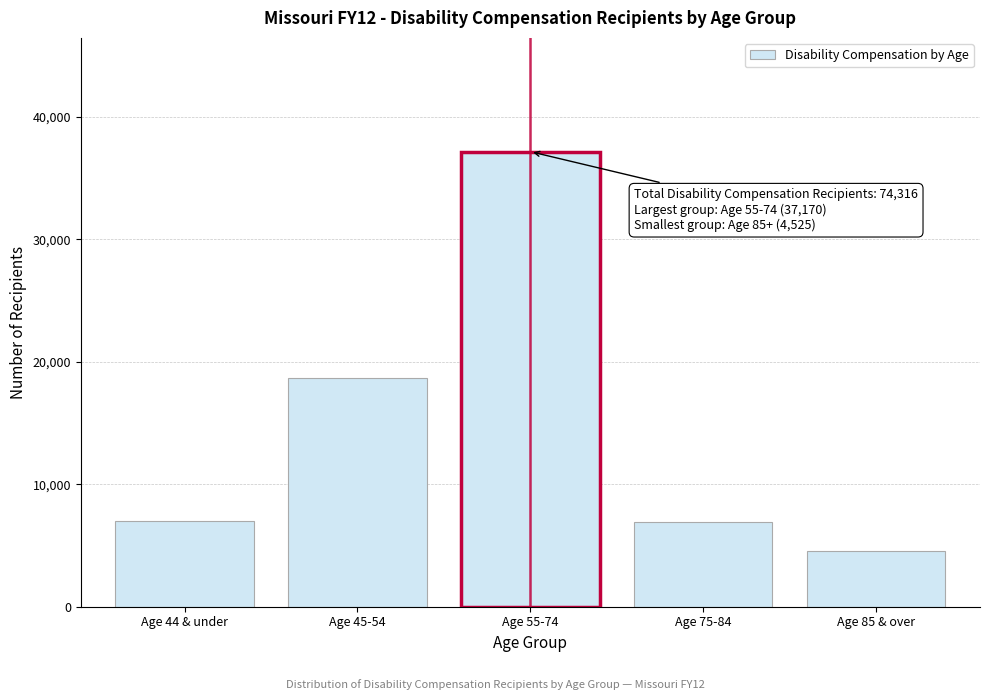

Is it true that the value at Age 55-74 is 37170?

True